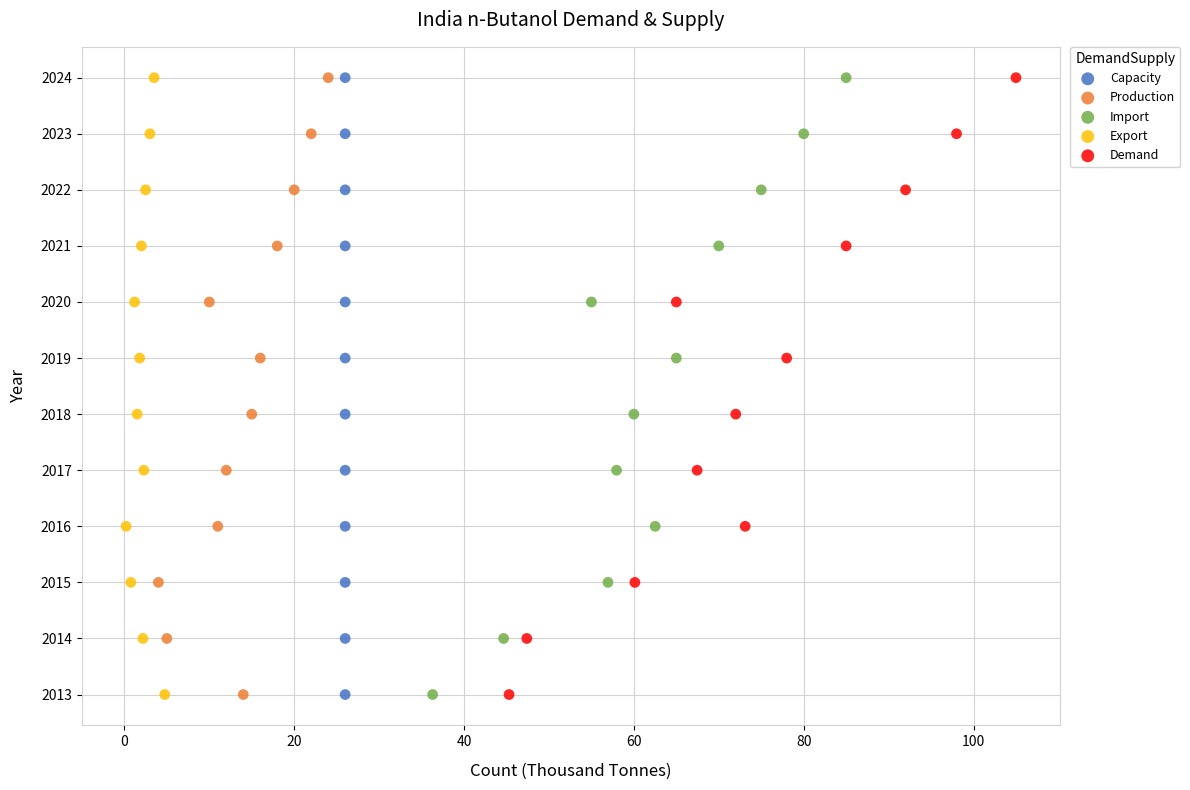

What are all the series names shown in the legend?

Capacity, Production, Import, Export, Demand